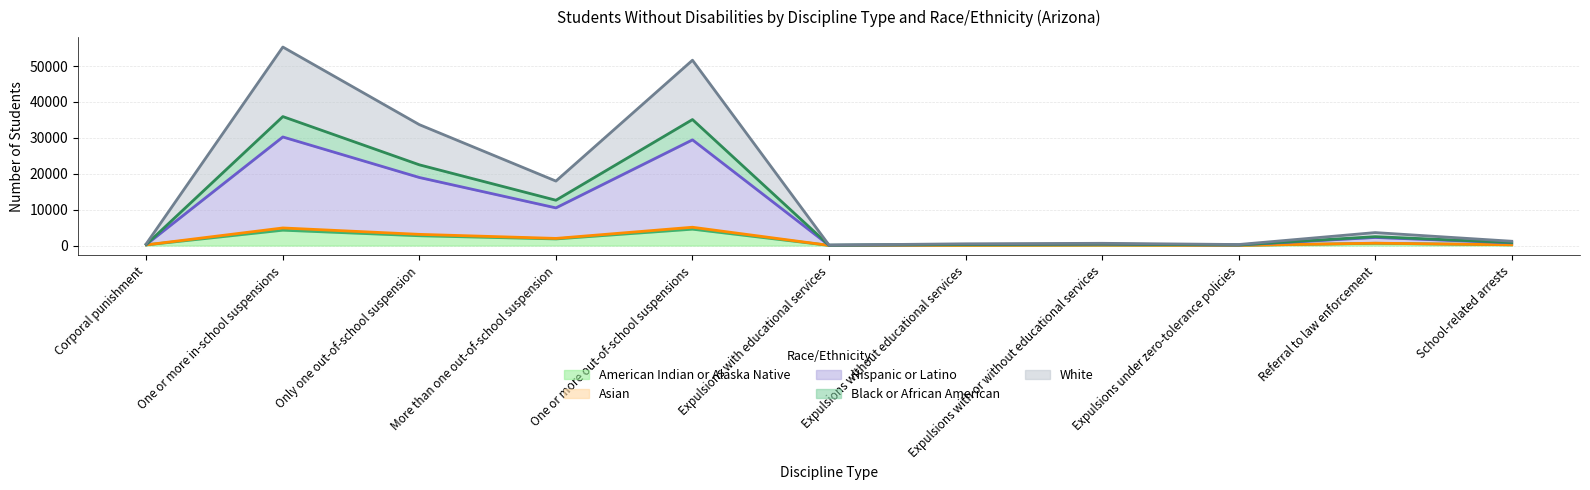

Count the number of data series in this chart.

5